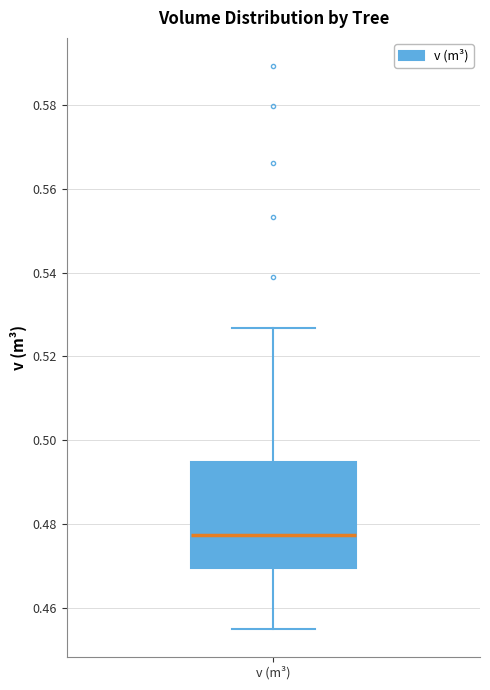

Read this box plot against the y-axis: the position of the median line, the range covered by the box, and the ends of both whiskers. The values are not printed on the chart, so give them approximately, as read against the axis.

median 0.478, box 0.470 to 0.494, whiskers 0.456 to 0.526